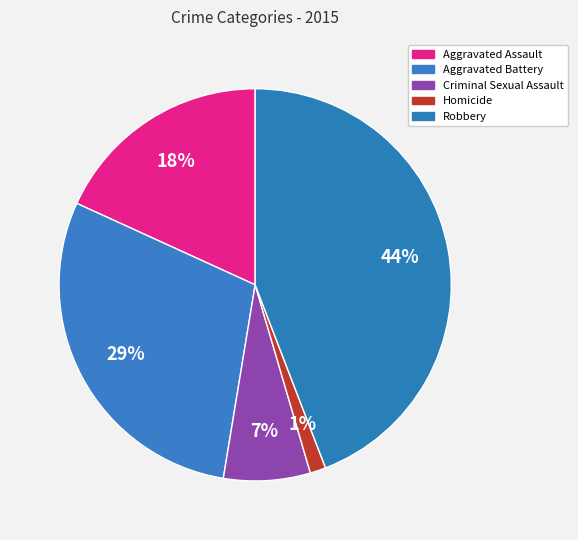

Which category has the smallest portion of the pie?

Homicide